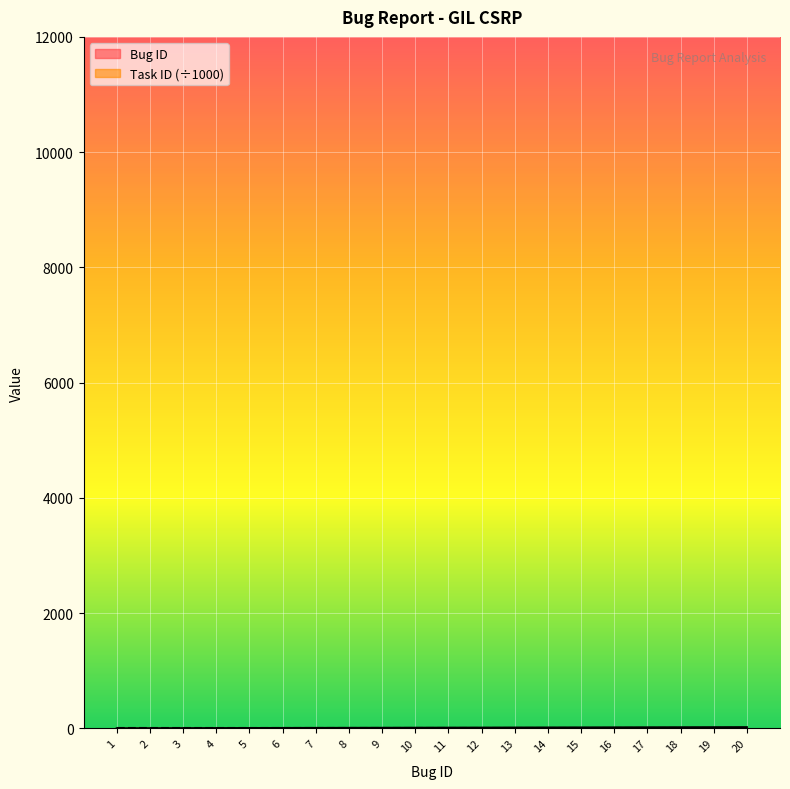

What is the greatest value displayed?

20.0